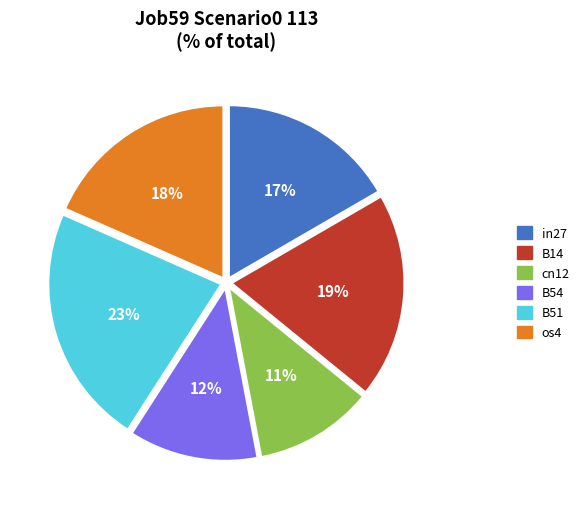

Which slice is the largest?

B51